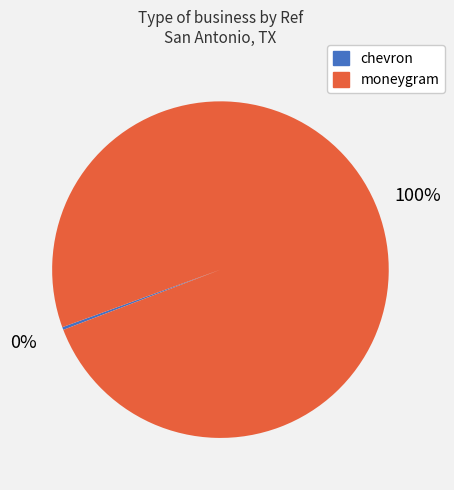

Which category has the biggest portion of the pie?

moneygram